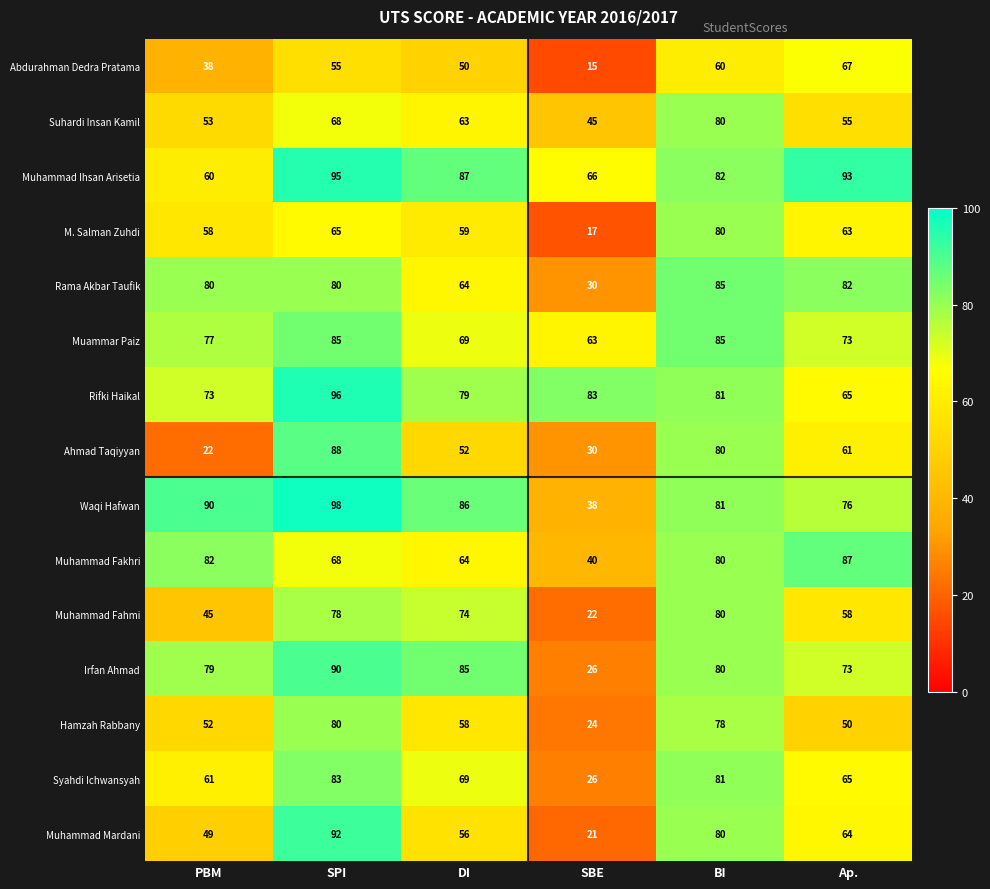

Which series changed the most between DI and BI?

Ahmad Taqiyyan